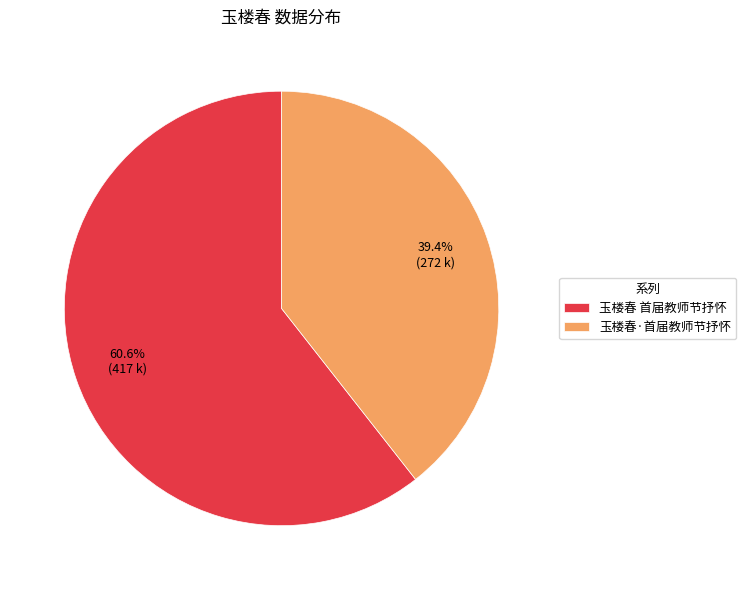

Which category has the smallest portion of the pie?

玉楼春·首届教师节抒怀